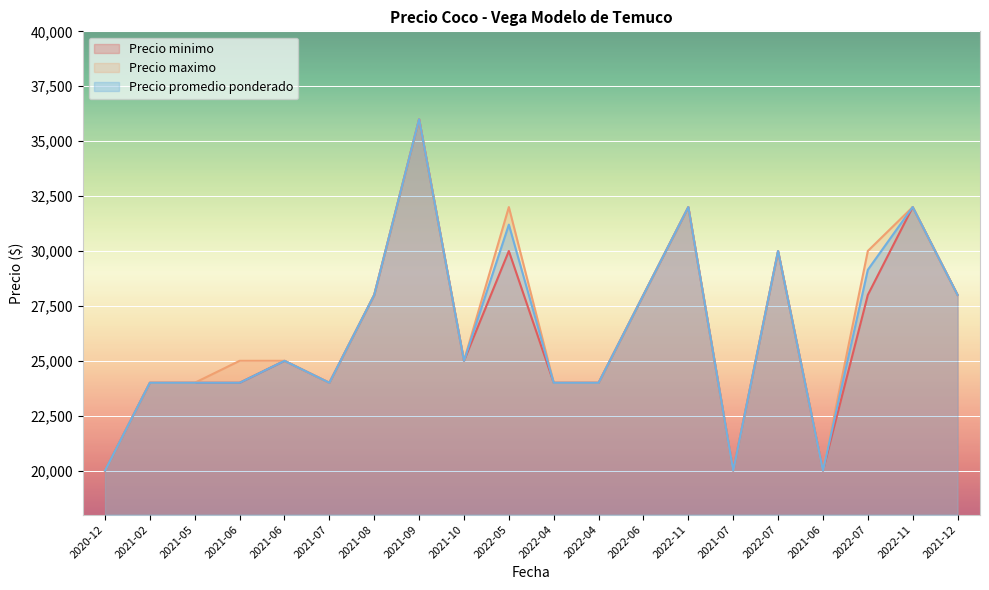

What is the value of the Precio minimo point at the 16th from the left?

30000